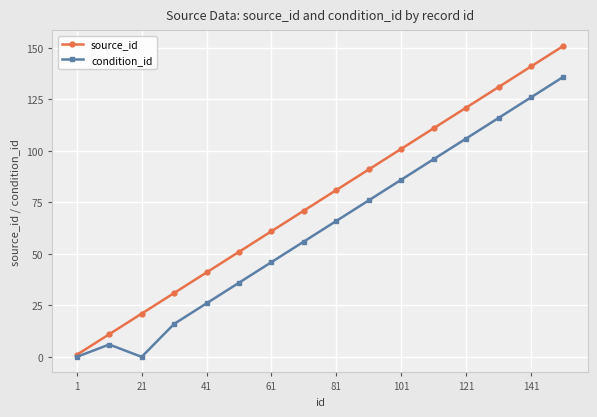

Which series has the largest total across all categories?

source_id